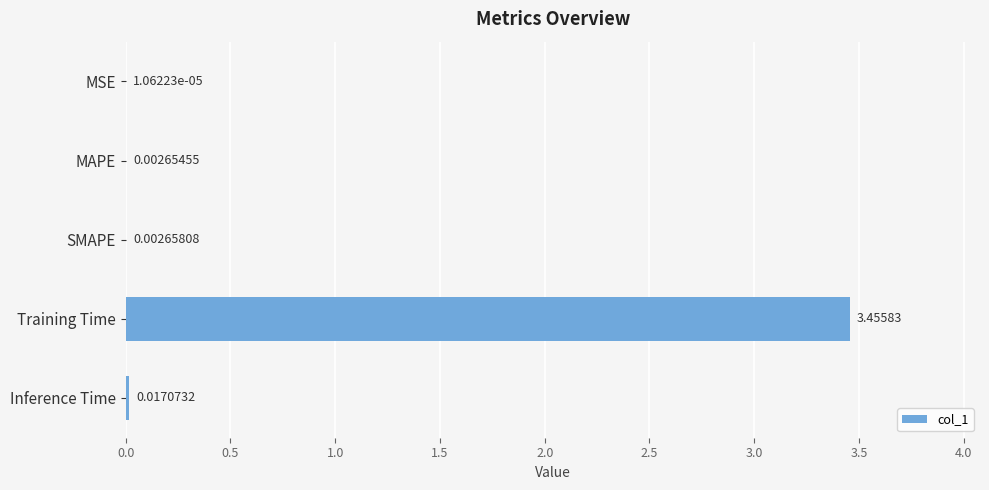

Where is the data nearest to the value 1?

Inference Time